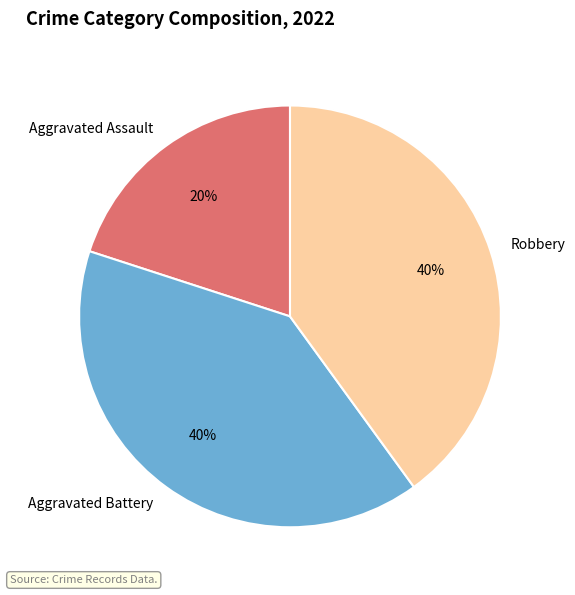

Between Robbery and Aggravated Assault, which is larger?

Robbery